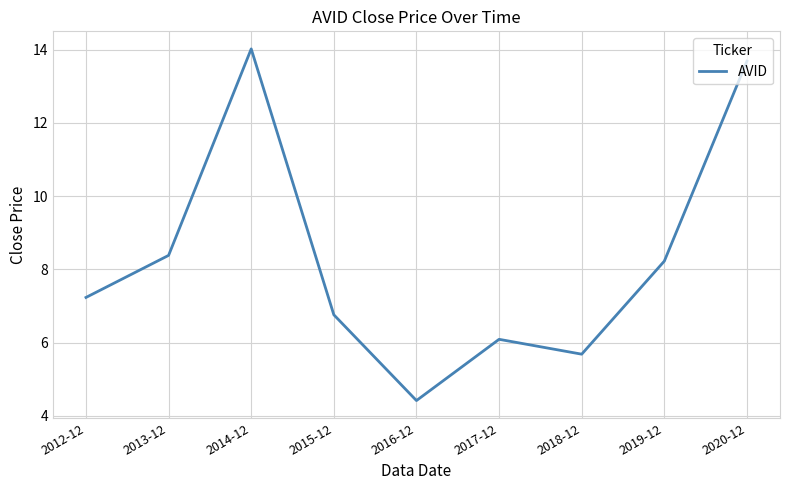

At which label is the value closest to 9?

2013-12